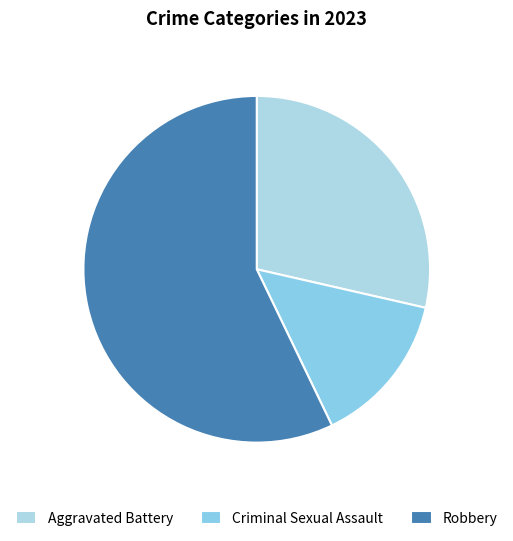

Is it true that Robbery is 57% of the pie?

True